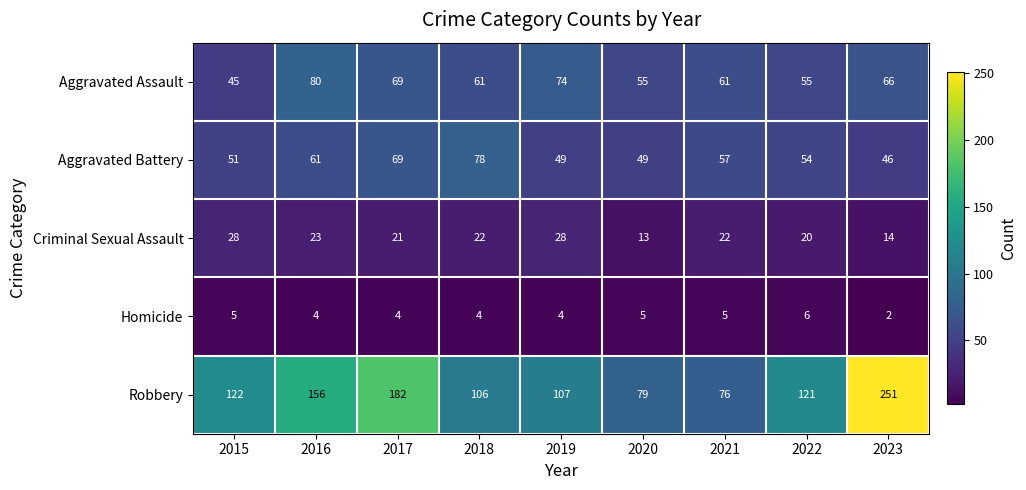

What is the difference between the maximum and minimum values in the Aggravated Assault series?

35